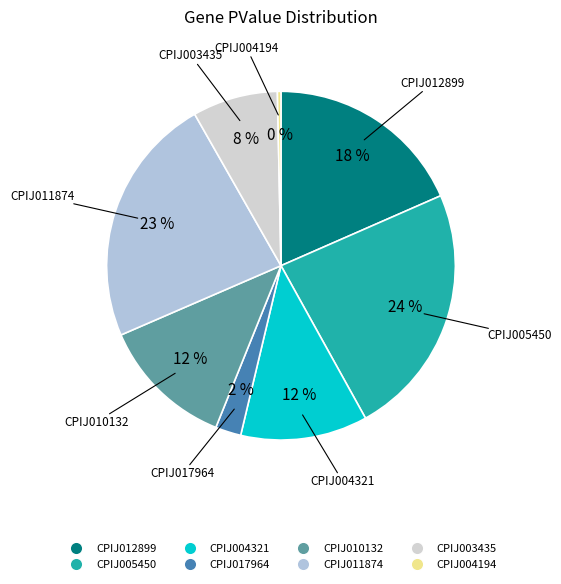

True or false: CPIJ003435 accounts for 21% of the total.

False